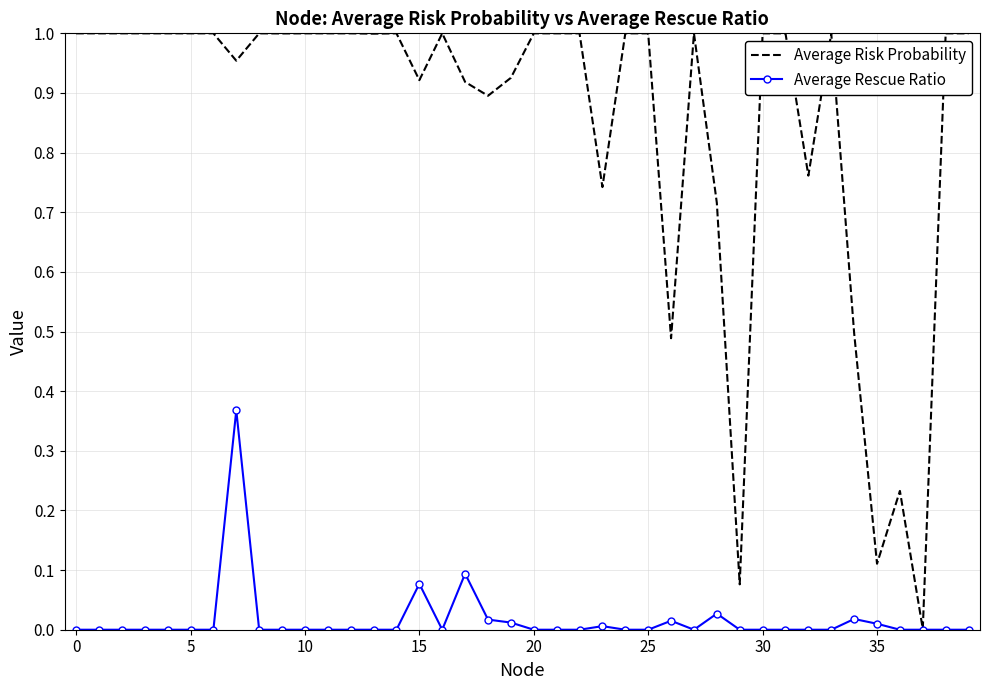

Which series has the largest range (max minus min)?

Average Risk Probability